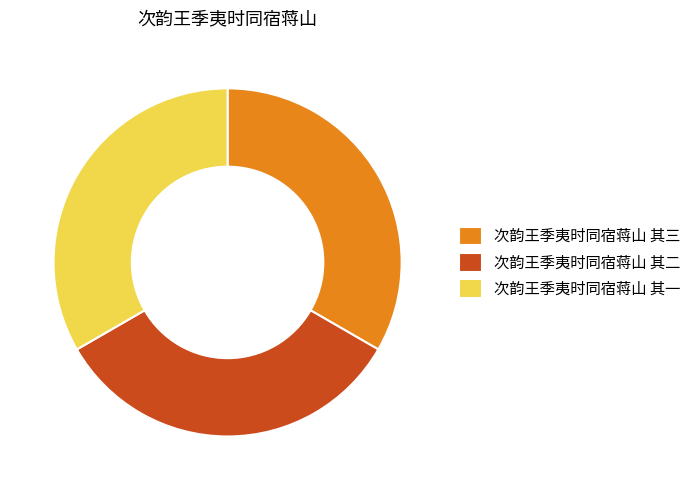

Is there any slice that represents more than half of the pie?

No